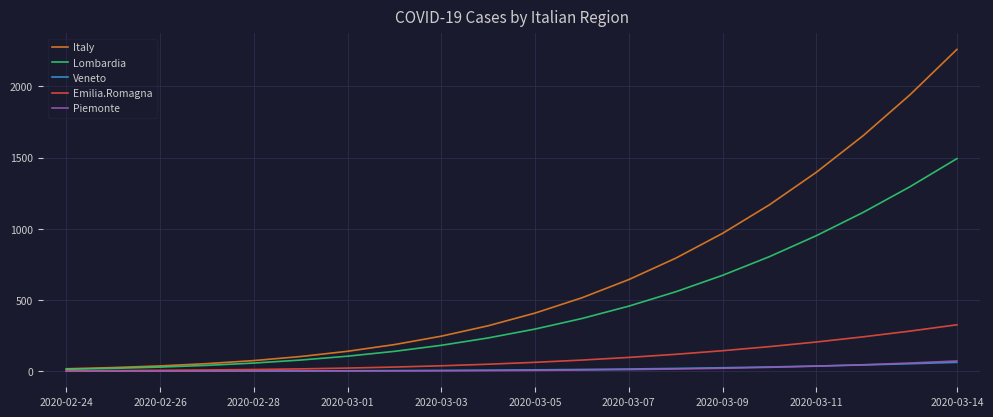

Which series has the largest range (max minus min)?

Italy